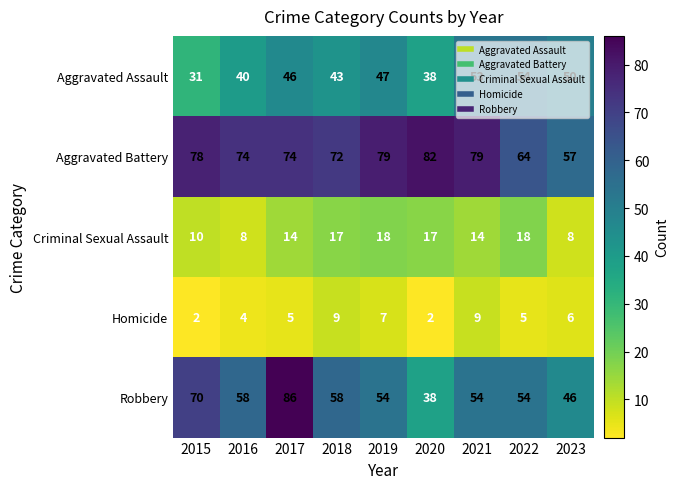

What is the average value of the Aggravated Assault series?

45